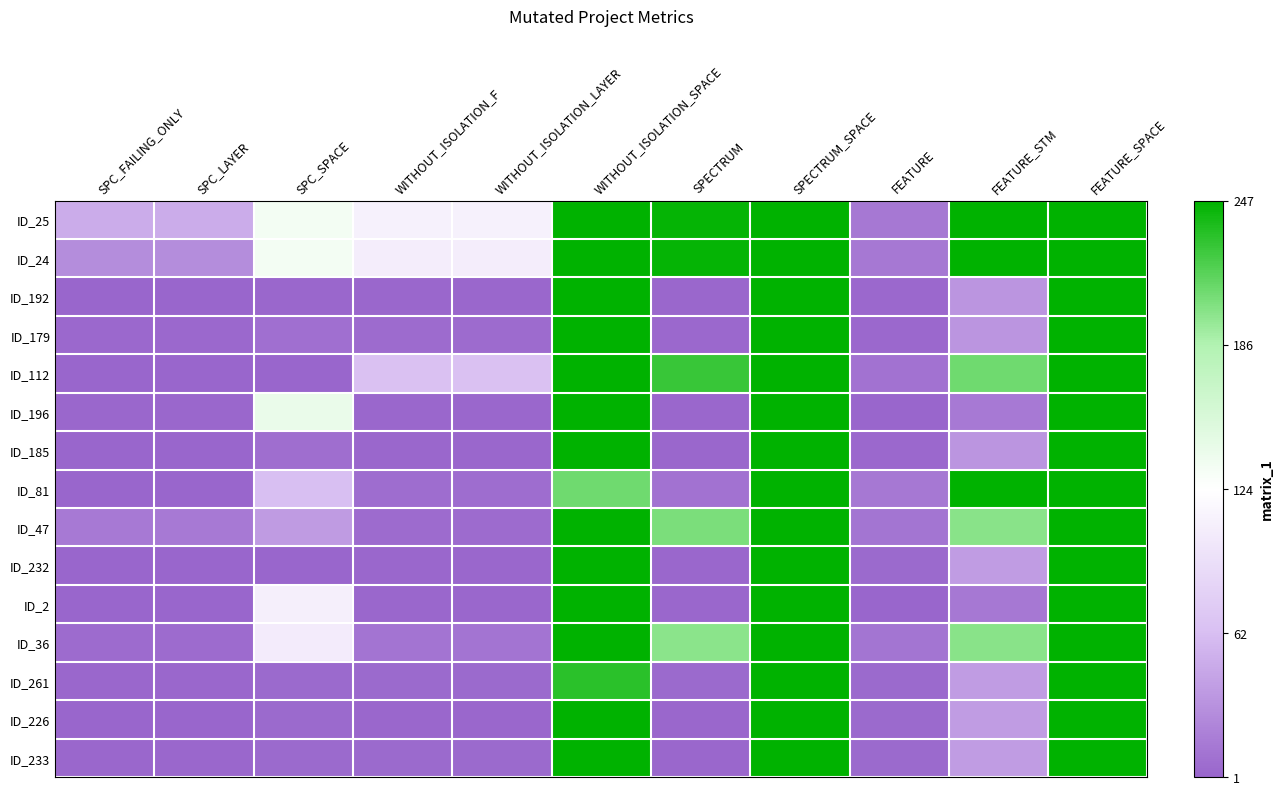

Reading right to left, transcribe all the data shown in this chart.

ID_25: FEATURE_SPACE=247	FEATURE_STM=247	FEATURE=14	SPECTRUM_SPACE=247	SPECTRUM=245	WITHOUT_ISOLATION_SPACE=247	WITHOUT_ISOLATION_LAYER=111	WITHOUT_ISOLATION_F=111	SPC_SPACE=133	SPC_LAYER=50	SPC_FAILING_ONLY=50
ID_24: FEATURE_SPACE=247	FEATURE_STM=247	FEATURE=14	SPECTRUM_SPACE=247	SPECTRUM=245	WITHOUT_ISOLATION_SPACE=247	WITHOUT_ISOLATION_LAYER=107	WITHOUT_ISOLATION_F=107	SPC_SPACE=133	SPC_LAYER=28	SPC_FAILING_ONLY=28
ID_192: FEATURE_SPACE=247	FEATURE_STM=34	FEATURE=3	SPECTRUM_SPACE=247	SPECTRUM=2	WITHOUT_ISOLATION_SPACE=247	WITHOUT_ISOLATION_LAYER=2	WITHOUT_ISOLATION_F=2	SPC_SPACE=2	SPC_LAYER=1	SPC_FAILING_ONLY=1
ID_179: FEATURE_SPACE=247	FEATURE_STM=34	FEATURE=3	SPECTRUM_SPACE=247	SPECTRUM=3	WITHOUT_ISOLATION_SPACE=247	WITHOUT_ISOLATION_LAYER=5	WITHOUT_ISOLATION_F=5	SPC_SPACE=8	SPC_LAYER=3	SPC_FAILING_ONLY=3
ID_112: FEATURE_SPACE=247	FEATURE_STM=208	FEATURE=10	SPECTRUM_SPACE=247	SPECTRUM=227	WITHOUT_ISOLATION_SPACE=247	WITHOUT_ISOLATION_LAYER=65	WITHOUT_ISOLATION_F=65	SPC_SPACE=0	SPC_LAYER=-1	SPC_FAILING_ONLY=-1
ID_196: FEATURE_SPACE=247	FEATURE_STM=15	FEATURE=1	SPECTRUM_SPACE=247	SPECTRUM=2	WITHOUT_ISOLATION_SPACE=247	WITHOUT_ISOLATION_LAYER=2	WITHOUT_ISOLATION_F=2	SPC_SPACE=141	SPC_LAYER=2	SPC_FAILING_ONLY=2
ID_185: FEATURE_SPACE=247	FEATURE_STM=34	FEATURE=3	SPECTRUM_SPACE=247	SPECTRUM=2	WITHOUT_ISOLATION_SPACE=247	WITHOUT_ISOLATION_LAYER=2	WITHOUT_ISOLATION_F=2	SPC_SPACE=7	SPC_LAYER=1	SPC_FAILING_ONLY=1
ID_81: FEATURE_SPACE=247	FEATURE_STM=247	FEATURE=14	SPECTRUM_SPACE=247	SPECTRUM=10	WITHOUT_ISOLATION_SPACE=208	WITHOUT_ISOLATION_LAYER=6	WITHOUT_ISOLATION_F=6	SPC_SPACE=63	SPC_LAYER=-1	SPC_FAILING_ONLY=-1
ID_47: FEATURE_SPACE=247	FEATURE_STM=199	FEATURE=12	SPECTRUM_SPACE=247	SPECTRUM=204	WITHOUT_ISOLATION_SPACE=247	WITHOUT_ISOLATION_LAYER=5	WITHOUT_ISOLATION_F=5	SPC_SPACE=38	SPC_LAYER=15	SPC_FAILING_ONLY=15
ID_232: FEATURE_SPACE=247	FEATURE_STM=39	FEATURE=4	SPECTRUM_SPACE=247	SPECTRUM=2	WITHOUT_ISOLATION_SPACE=247	WITHOUT_ISOLATION_LAYER=2	WITHOUT_ISOLATION_F=2	SPC_SPACE=1	SPC_LAYER=1	SPC_FAILING_ONLY=1
ID_2: FEATURE_SPACE=247	FEATURE_STM=14	FEATURE=1	SPECTRUM_SPACE=247	SPECTRUM=2	WITHOUT_ISOLATION_SPACE=247	WITHOUT_ISOLATION_LAYER=2	WITHOUT_ISOLATION_F=2	SPC_SPACE=109	SPC_LAYER=1	SPC_FAILING_ONLY=1
ID_36: FEATURE_SPACE=247	FEATURE_STM=199	FEATURE=12	SPECTRUM_SPACE=247	SPECTRUM=198	WITHOUT_ISOLATION_SPACE=247	WITHOUT_ISOLATION_LAYER=11	WITHOUT_ISOLATION_F=11	SPC_SPACE=105	SPC_LAYER=5	SPC_FAILING_ONLY=5
ID_261: FEATURE_SPACE=247	FEATURE_STM=39	FEATURE=4	SPECTRUM_SPACE=247	SPECTRUM=4	WITHOUT_ISOLATION_SPACE=232	WITHOUT_ISOLATION_LAYER=4	WITHOUT_ISOLATION_F=4	SPC_SPACE=4	SPC_LAYER=2	SPC_FAILING_ONLY=2
ID_226: FEATURE_SPACE=247	FEATURE_STM=39	FEATURE=4	SPECTRUM_SPACE=247	SPECTRUM=2	WITHOUT_ISOLATION_SPACE=247	WITHOUT_ISOLATION_LAYER=2	WITHOUT_ISOLATION_F=2	SPC_SPACE=4	SPC_LAYER=1	SPC_FAILING_ONLY=1
ID_233: FEATURE_SPACE=247	FEATURE_STM=39	FEATURE=4	SPECTRUM_SPACE=247	SPECTRUM=2	WITHOUT_ISOLATION_SPACE=247	WITHOUT_ISOLATION_LAYER=4	WITHOUT_ISOLATION_F=4	SPC_SPACE=4	SPC_LAYER=2	SPC_FAILING_ONLY=2